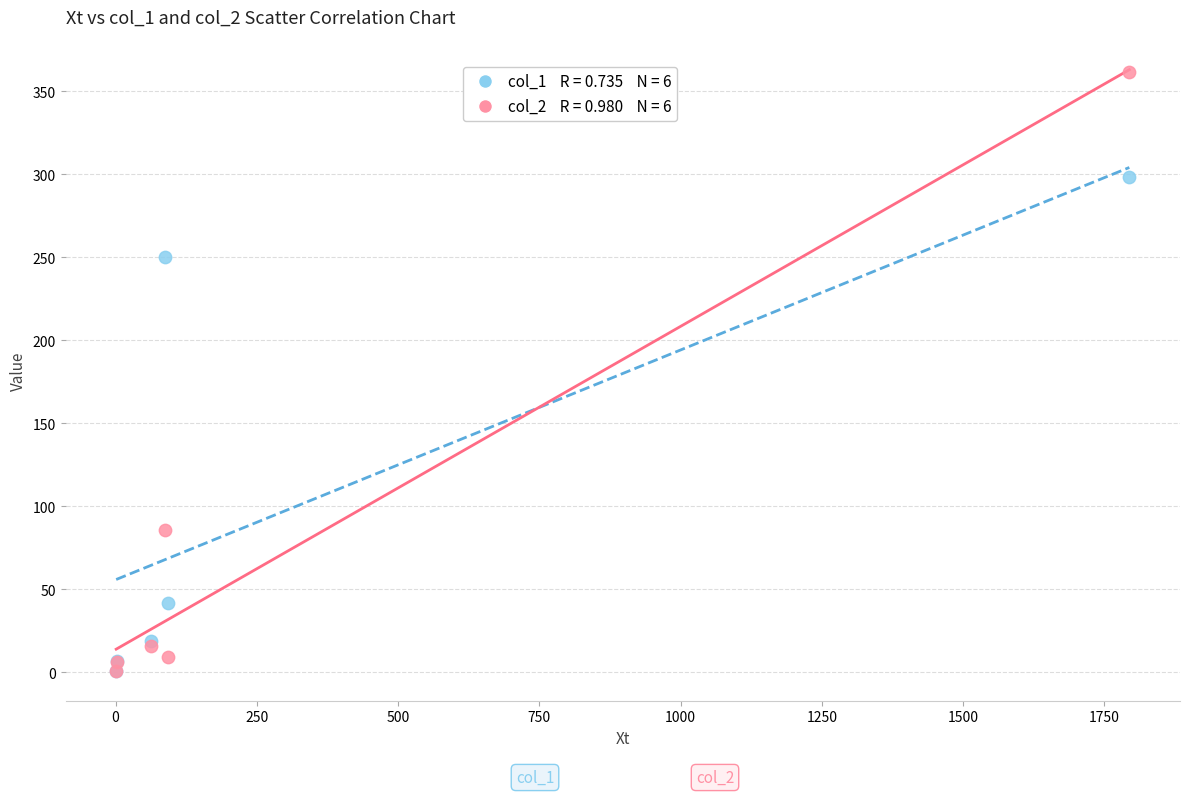

Across all series, what Y value is closest to 181?

250.0